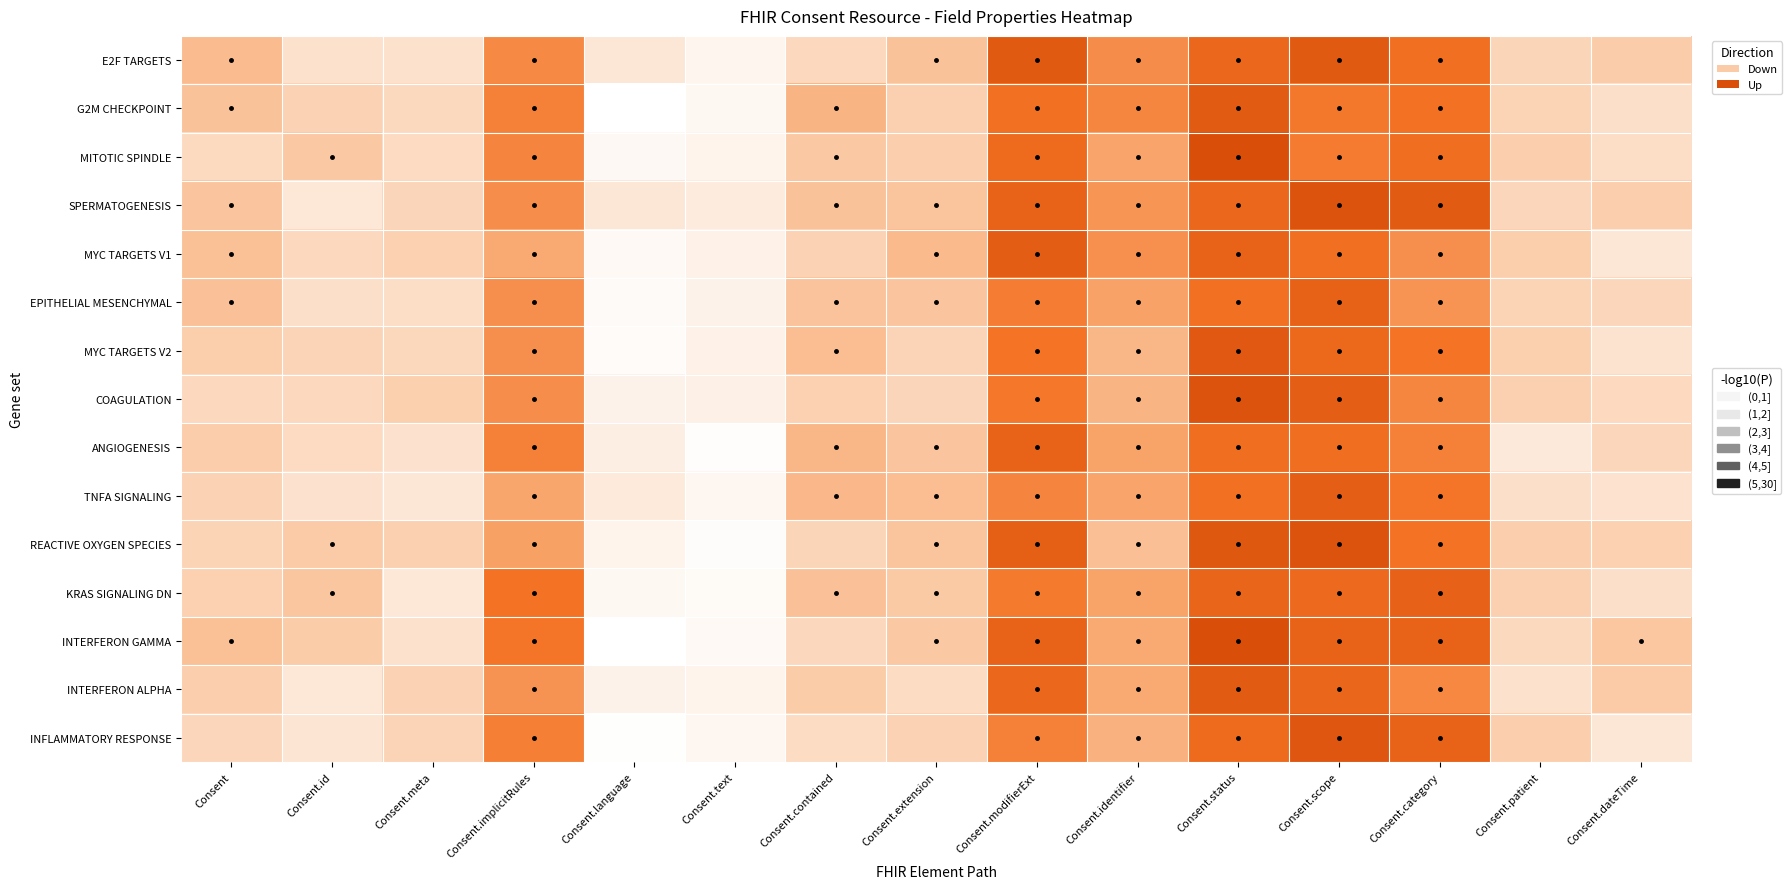

Reading left to right, extract all data points from this chart.

E2F TARGETS: Consent=4.8	Consent.id=2.4	Consent.meta=2.4	Consent.implicitRules=7.0	Consent.language=2.1	Consent.text=0.9	Consent.contained=3.1	Consent.extension=4.4	Consent.modifierExt=9.3	Consent.identifier=6.9	Consent.status=8.6	Consent.scope=9.4	Consent.category=8.2	Consent.patient=3.3	Consent.dateTime=3.9
G2M CHECKPOINT: Consent=4.4	Consent.id=3.5	Consent.meta=3.0	Consent.implicitRules=7.4	Consent.language=0.0	Consent.text=0.6	Consent.contained=5.2	Consent.extension=3.6	Consent.modifierExt=8.2	Consent.identifier=7.2	Consent.status=9.3	Consent.scope=7.7	Consent.category=8.0	Consent.patient=3.4	Consent.dateTime=2.6
MITOTIC SPINDLE: Consent=3.0	Consent.id=4.1	Consent.meta=2.9	Consent.implicitRules=7.3	Consent.language=0.6	Consent.text=1.0	Consent.contained=4.1	Consent.extension=3.7	Consent.modifierExt=8.4	Consent.identifier=6.0	Consent.status=10.2	Consent.scope=7.6	Consent.category=8.2	Consent.patient=3.7	Consent.dateTime=2.7
SPERMATOGENESIS: Consent=4.3	Consent.id=2.0	Consent.meta=3.2	Consent.implicitRules=6.9	Consent.language=2.0	Consent.text=1.7	Consent.contained=4.4	Consent.extension=4.3	Consent.modifierExt=8.9	Consent.identifier=6.6	Consent.status=8.7	Consent.scope=9.8	Consent.category=9.3	Consent.patient=3.2	Consent.dateTime=3.7
MYC TARGETS V1: Consent=4.5	Consent.id=3.1	Consent.meta=3.5	Consent.implicitRules=5.7	Consent.language=0.5	Consent.text=1.2	Consent.contained=3.5	Consent.extension=4.8	Consent.modifierExt=9.2	Consent.identifier=6.8	Consent.status=8.8	Consent.scope=8.2	Consent.category=6.8	Consent.patient=3.8	Consent.dateTime=2.1
EPITHELIAL MESENCHYMAL: Consent=4.5	Consent.id=2.6	Consent.meta=2.7	Consent.implicitRules=6.8	Consent.language=0.4	Consent.text=1.1	Consent.contained=4.4	Consent.extension=4.3	Consent.modifierExt=7.6	Consent.identifier=6.1	Consent.status=8.1	Consent.scope=8.9	Consent.category=6.6	Consent.patient=3.4	Consent.dateTime=3.2
MYC TARGETS V2: Consent=3.8	Consent.id=3.4	Consent.meta=3.1	Consent.implicitRules=6.8	Consent.language=0.3	Consent.text=1.2	Consent.contained=4.7	Consent.extension=3.3	Consent.modifierExt=8.0	Consent.identifier=5.1	Consent.status=9.5	Consent.scope=8.5	Consent.category=8.0	Consent.patient=3.7	Consent.dateTime=2.3
COAGULATION: Consent=3.0	Consent.id=3.1	Consent.meta=3.7	Consent.implicitRules=6.9	Consent.language=1.1	Consent.text=1.3	Consent.contained=3.5	Consent.extension=3.3	Consent.modifierExt=7.8	Consent.identifier=5.2	Consent.status=9.7	Consent.scope=9.1	Consent.category=7.2	Consent.patient=3.6	Consent.dateTime=3.0
ANGIOGENESIS: Consent=3.9	Consent.id=2.9	Consent.meta=2.4	Consent.implicitRules=7.4	Consent.language=1.4	Consent.text=0.2	Consent.contained=5.0	Consent.extension=4.3	Consent.modifierExt=8.8	Consent.identifier=6.1	Consent.status=8.3	Consent.scope=8.2	Consent.category=7.4	Consent.patient=1.9	Consent.dateTime=3.2
TNFA SIGNALING: Consent=3.5	Consent.id=2.4	Consent.meta=2.1	Consent.implicitRules=5.9	Consent.language=1.8	Consent.text=0.7	Consent.contained=4.9	Consent.extension=4.7	Consent.modifierExt=7.3	Consent.identifier=6.0	Consent.status=8.2	Consent.scope=9.1	Consent.category=7.9	Consent.patient=2.6	Consent.dateTime=2.4
REACTIVE OXYGEN SPECIES: Consent=3.4	Consent.id=4.0	Consent.meta=3.6	Consent.implicitRules=6.1	Consent.language=1.0	Consent.text=0.2	Consent.contained=3.3	Consent.extension=4.3	Consent.modifierExt=9.1	Consent.identifier=4.6	Consent.status=9.5	Consent.scope=9.7	Consent.category=8.0	Consent.patient=3.7	Consent.dateTime=3.6
KRAS SIGNALING DN: Consent=3.5	Consent.id=4.2	Consent.meta=2.0	Consent.implicitRules=8.0	Consent.language=0.6	Consent.text=0.5	Consent.contained=4.5	Consent.extension=4.1	Consent.modifierExt=7.7	Consent.identifier=6.0	Consent.status=8.7	Consent.scope=8.5	Consent.category=8.9	Consent.patient=3.6	Consent.dateTime=2.6
INTERFERON GAMMA: Consent=4.5	Consent.id=3.9	Consent.meta=2.5	Consent.implicitRules=7.9	Consent.language=0.0	Consent.text=0.5	Consent.contained=3.1	Consent.extension=4.1	Consent.modifierExt=8.9	Consent.identifier=5.7	Consent.status=9.9	Consent.scope=8.9	Consent.category=8.8	Consent.patient=3.0	Consent.dateTime=4.2
INTERFERON ALPHA: Consent=3.7	Consent.id=2.0	Consent.meta=3.5	Consent.implicitRules=6.7	Consent.language=1.1	Consent.text=1.0	Consent.contained=3.9	Consent.extension=2.8	Consent.modifierExt=8.6	Consent.identifier=5.7	Consent.status=9.3	Consent.scope=8.7	Consent.category=7.1	Consent.patient=2.5	Consent.dateTime=4.0
INFLAMMATORY RESPONSE: Consent=3.2	Consent.id=2.2	Consent.meta=3.3	Consent.implicitRules=7.5	Consent.language=0.1	Consent.text=0.7	Consent.contained=2.8	Consent.extension=3.5	Consent.modifierExt=7.4	Consent.identifier=5.3	Consent.status=8.4	Consent.scope=9.6	Consent.category=8.9	Consent.patient=3.7	Consent.dateTime=2.0